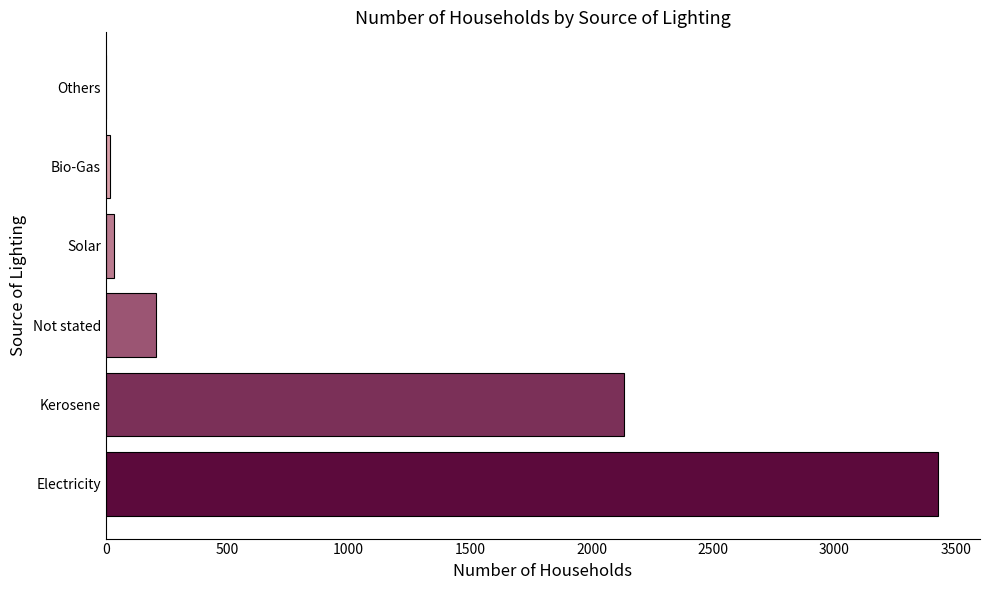

At which label is the value closest to 1714?

Kerosene